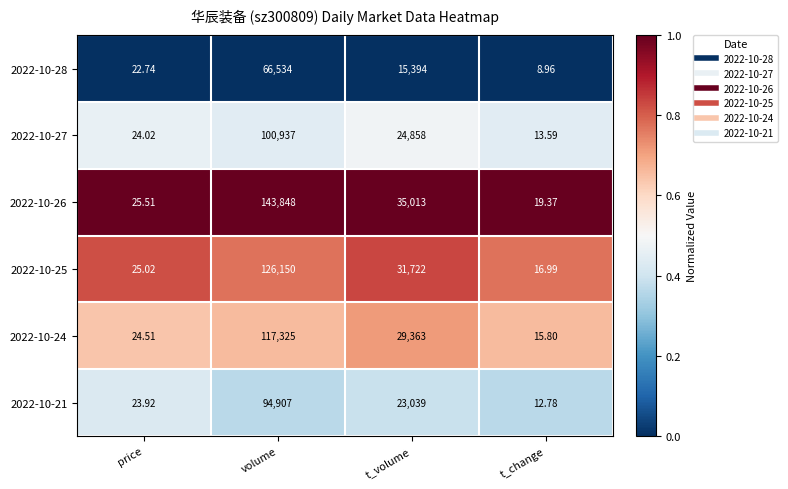

What is the spread (max minus min) of values at t_volume?

19619.0